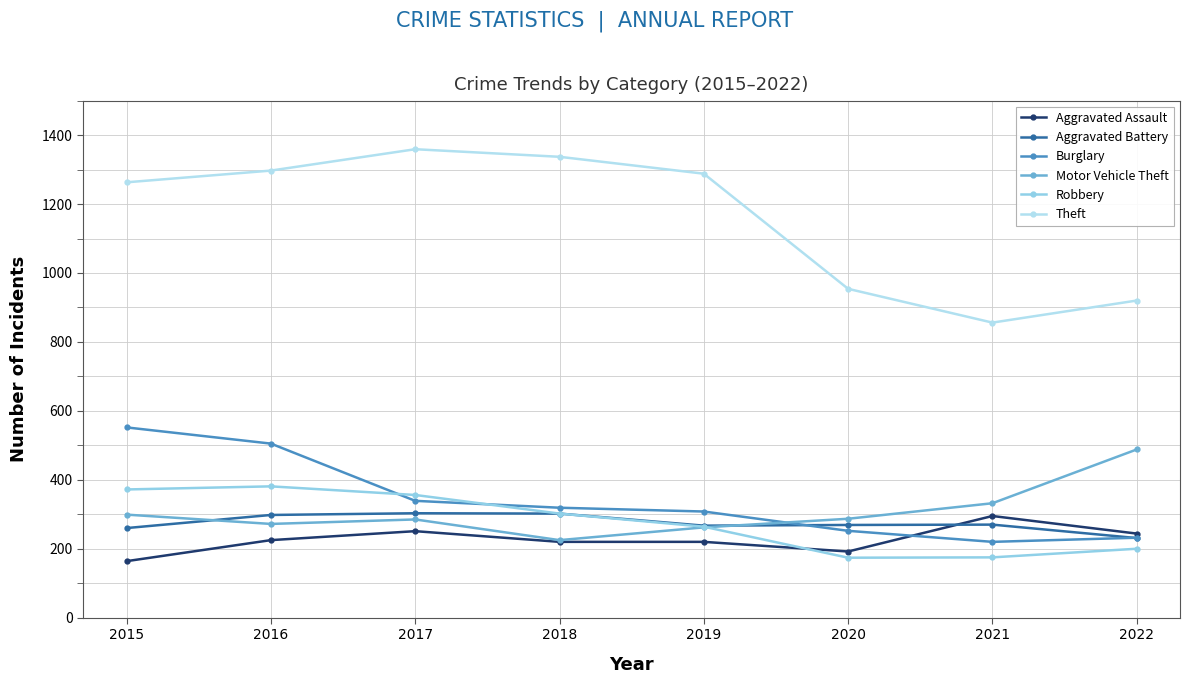

How many lines are shown in the chart?

6